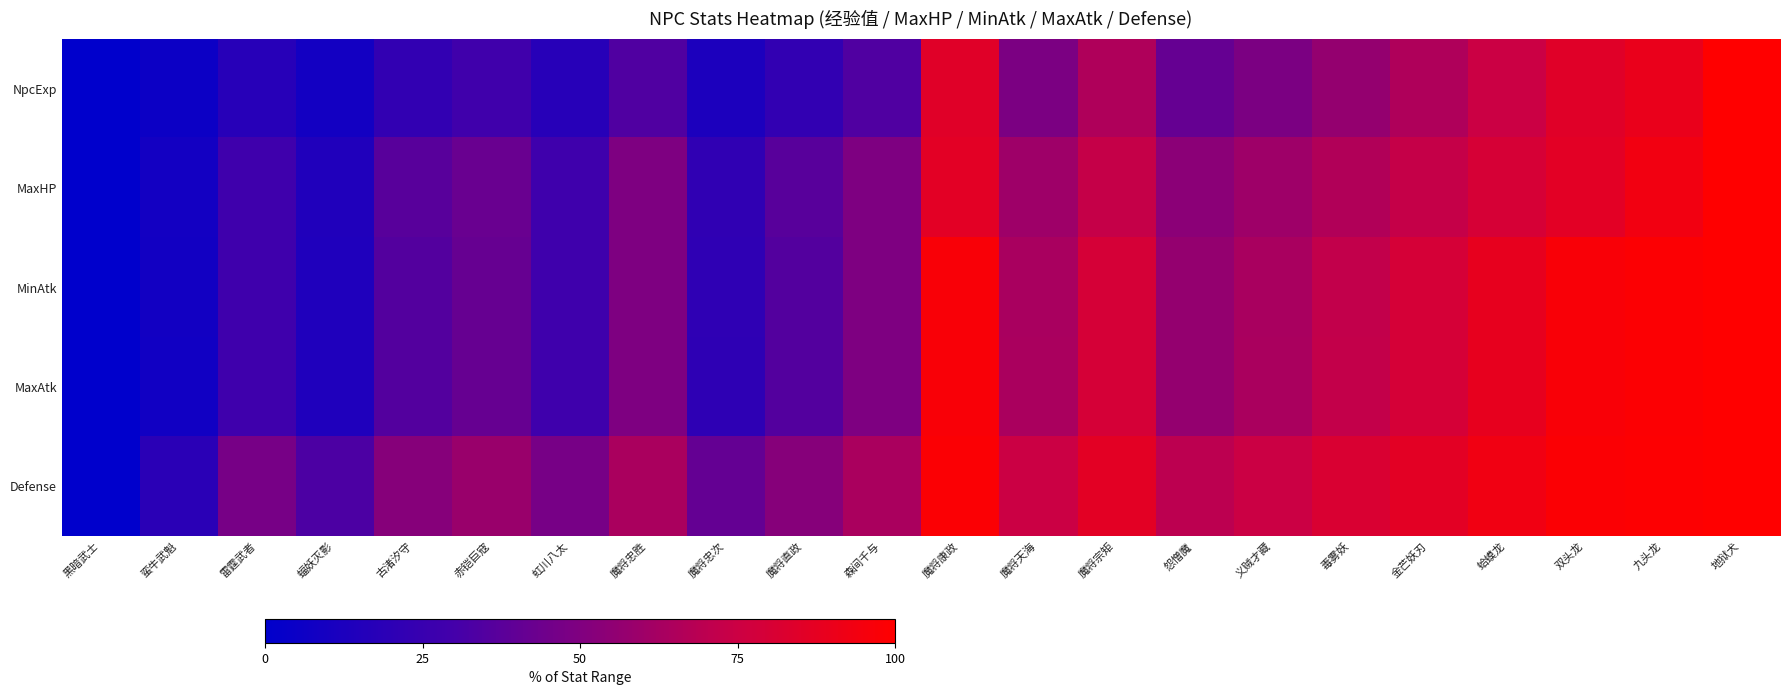

At which category is the sum across all series the highest?

地狱犬